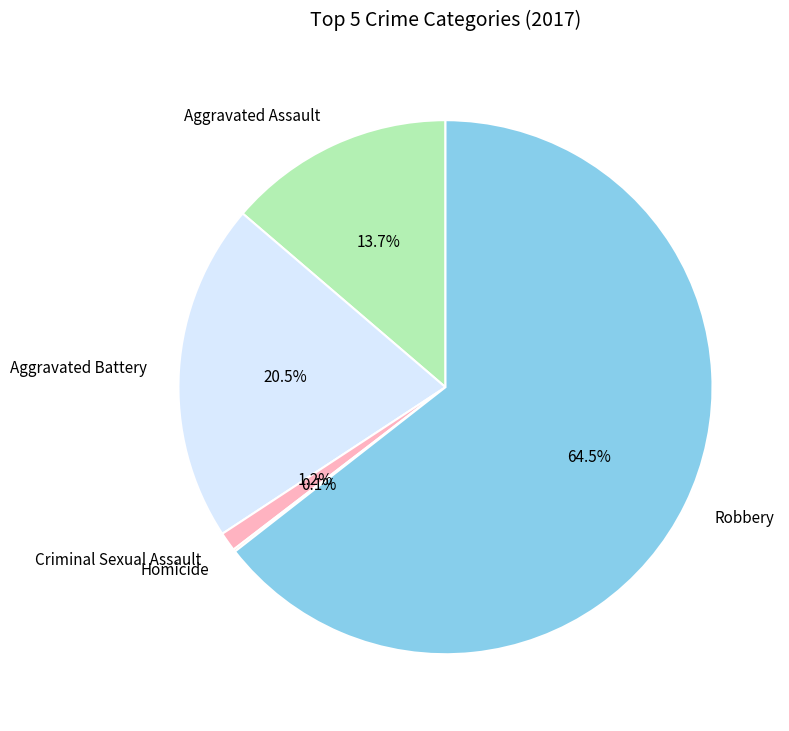

Is Aggravated Battery the majority of the pie?

No